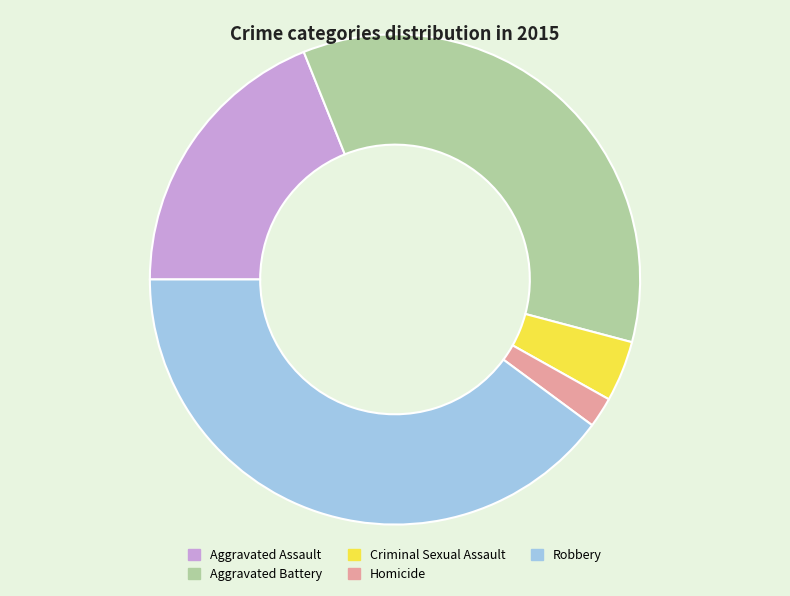

Count the number of slices in the pie.

5